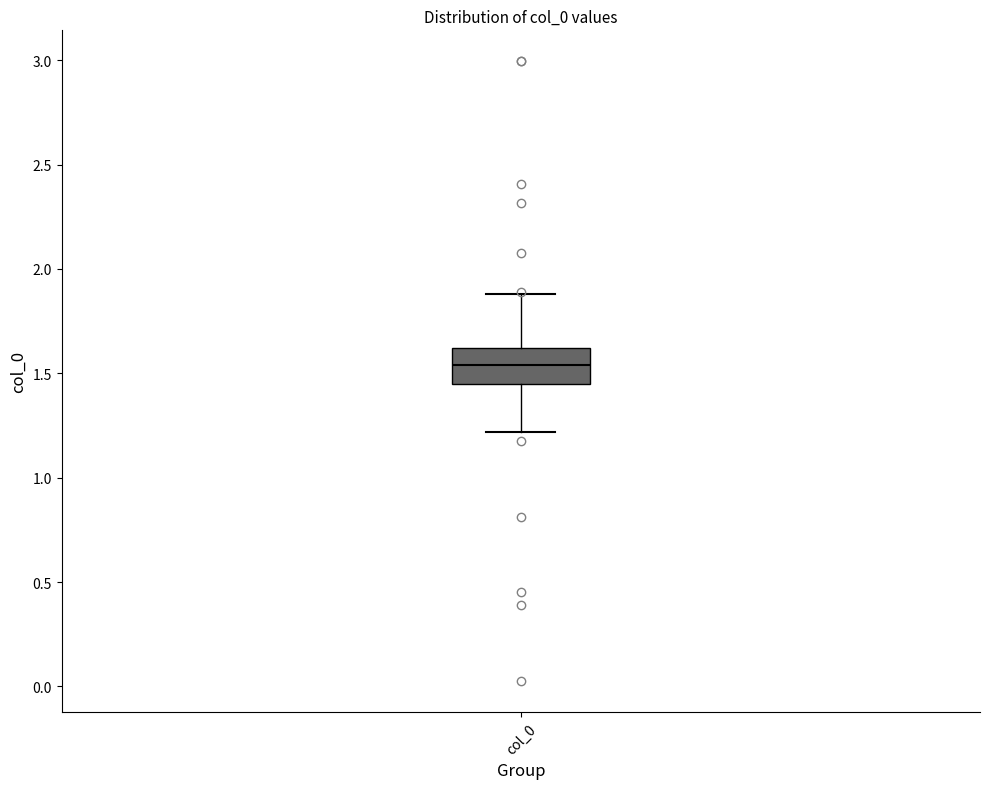

Transcribe this box plot: give where the median line is, the range the box spans, and where the two whiskers end, as read against the y-axis. The values are not printed on the chart, so give them approximately, as read against the axis.

median 1.55, box 1.45 to 1.60, whiskers 1.20 to 1.90